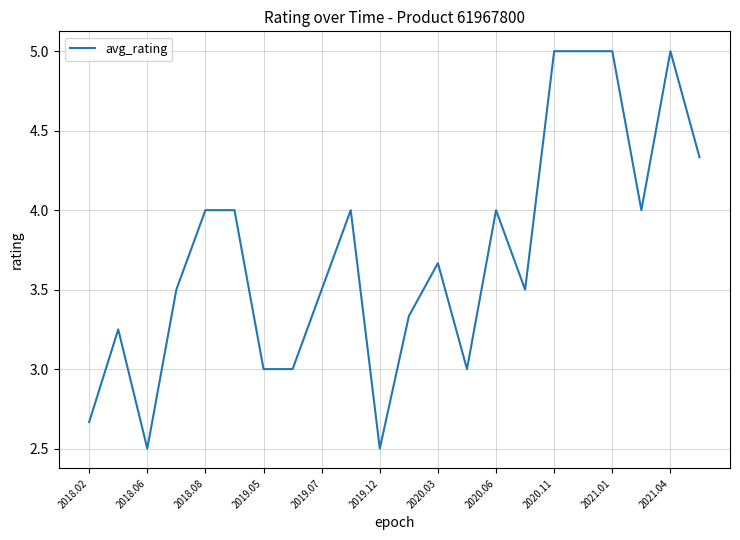

What is the difference between the maximum and minimum values?

2.5